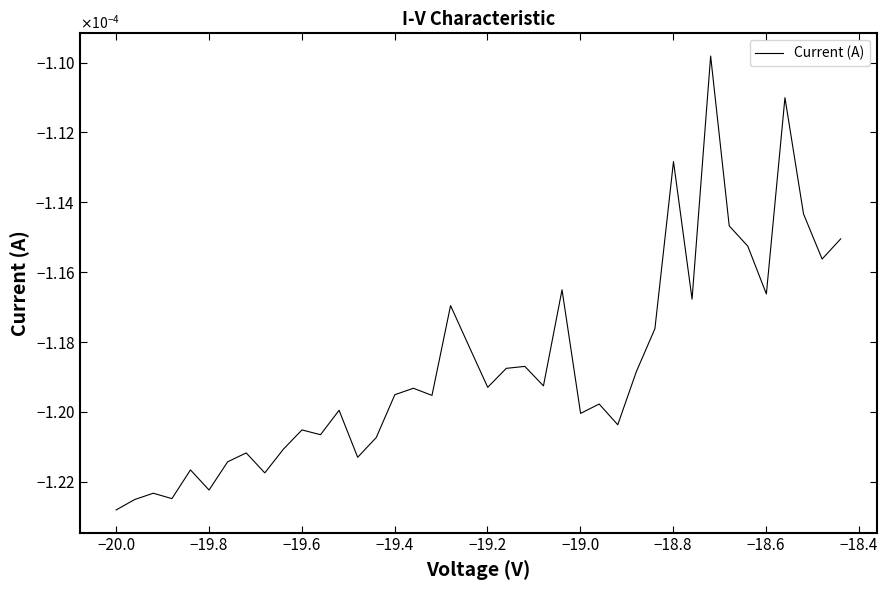

Does the chart display data point markers on the line(s)?

No